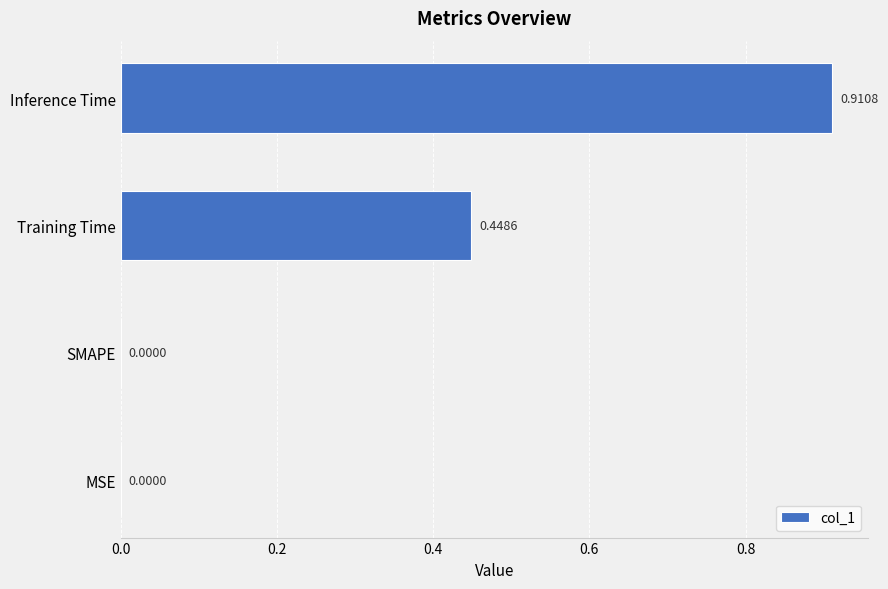

What is the sum of all values?

1.4